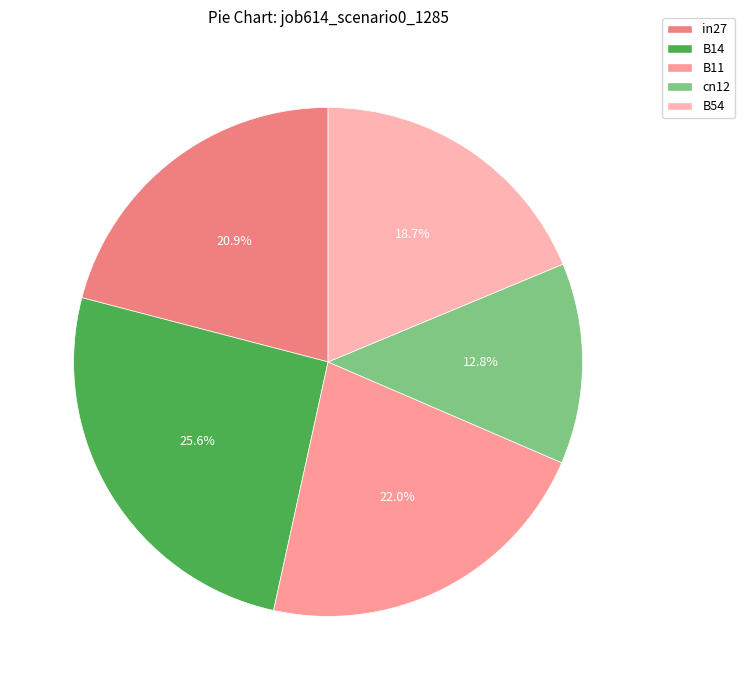

How many segments does this pie chart have?

5